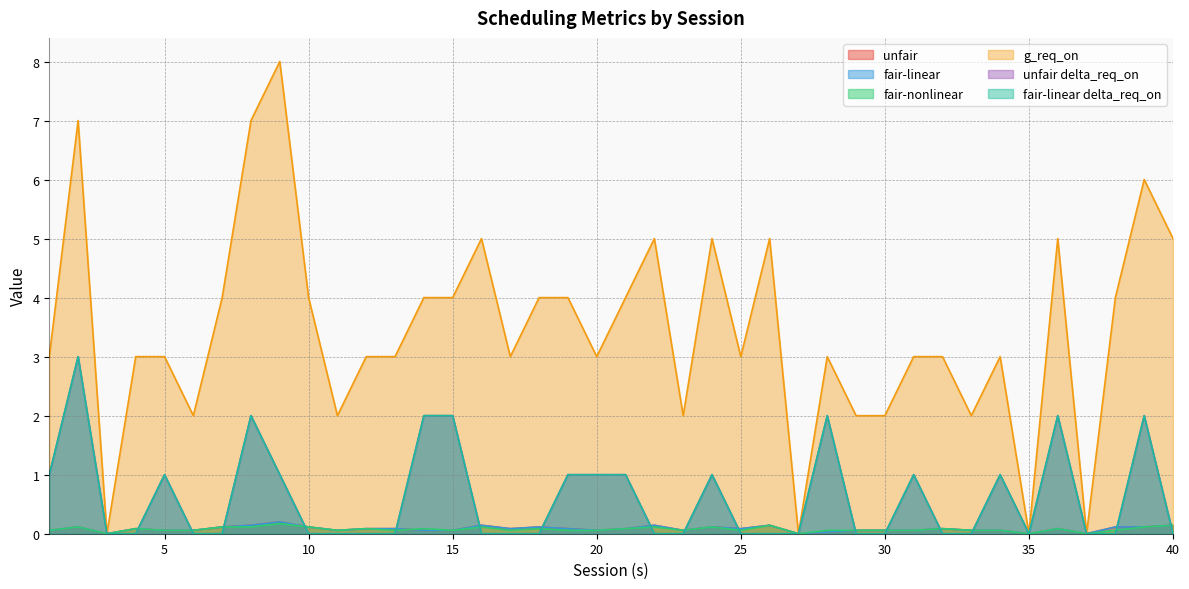

List the series in order of their peak value, highest first.

g_req_on, unfair delta_req_on, fair-linear delta_req_on, unfair, fair-linear, fair-nonlinear